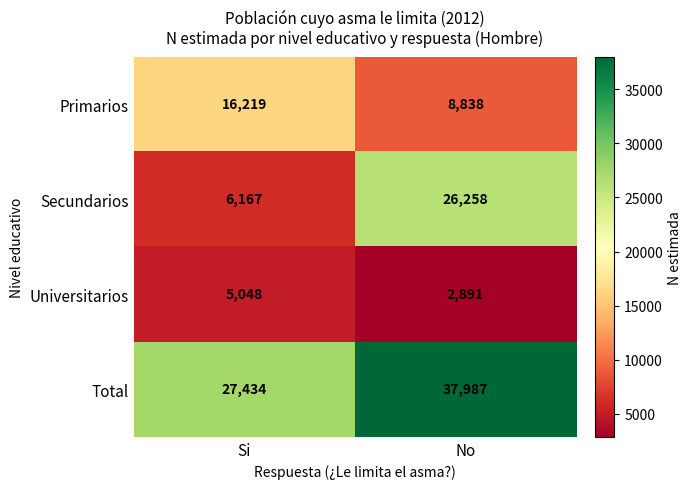

What is the difference between the highest and lowest values at Si?

22386